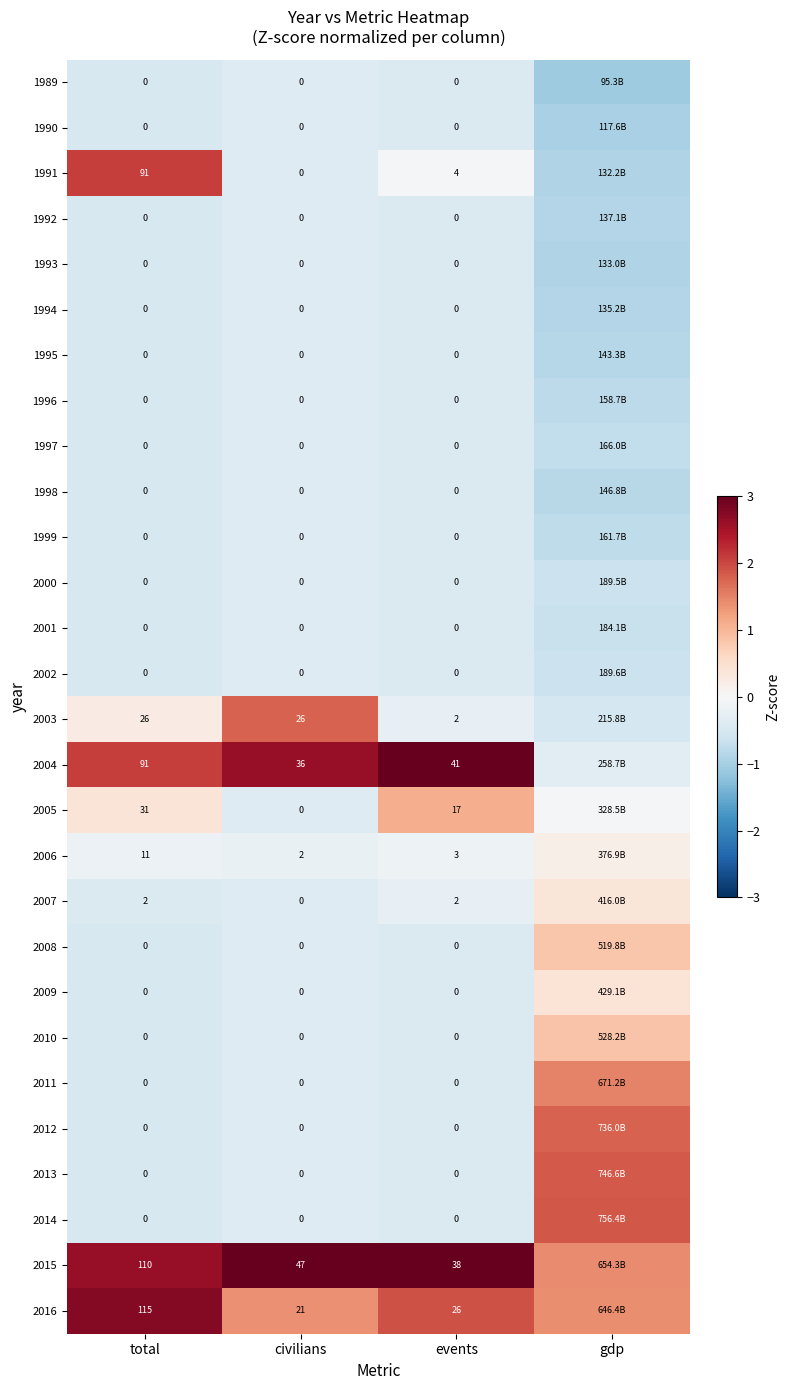

At how many categories does at least one series exceed 1?

4